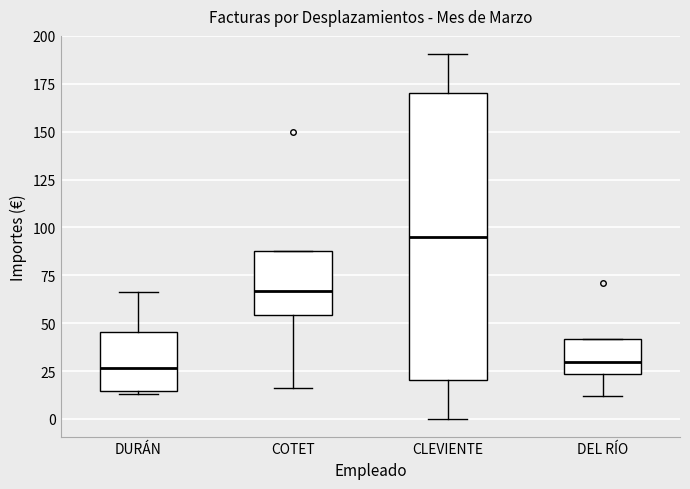

Where is the upper edge of the box for CLEVIENTE on the y-axis? The values are not printed on the chart, so give them approximately, as read against the axis.

170